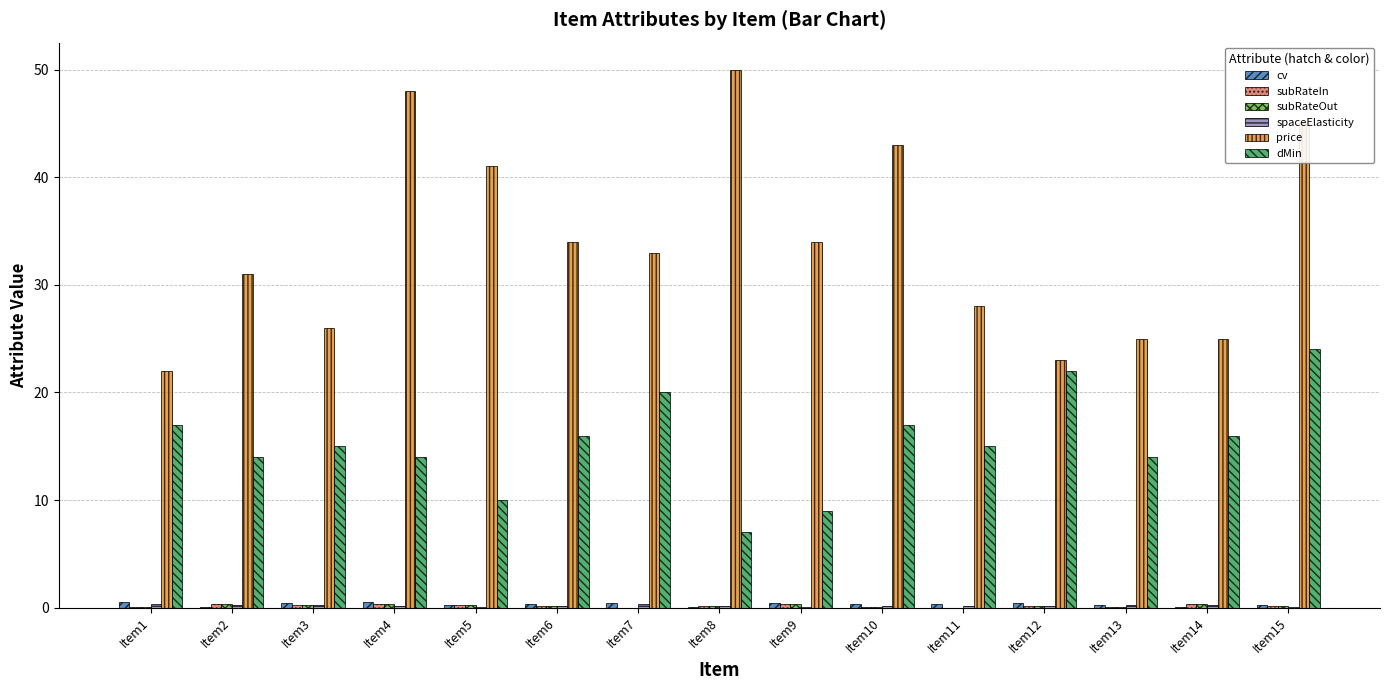

Are the bars grouped side by side (vs. stacked)?

Yes